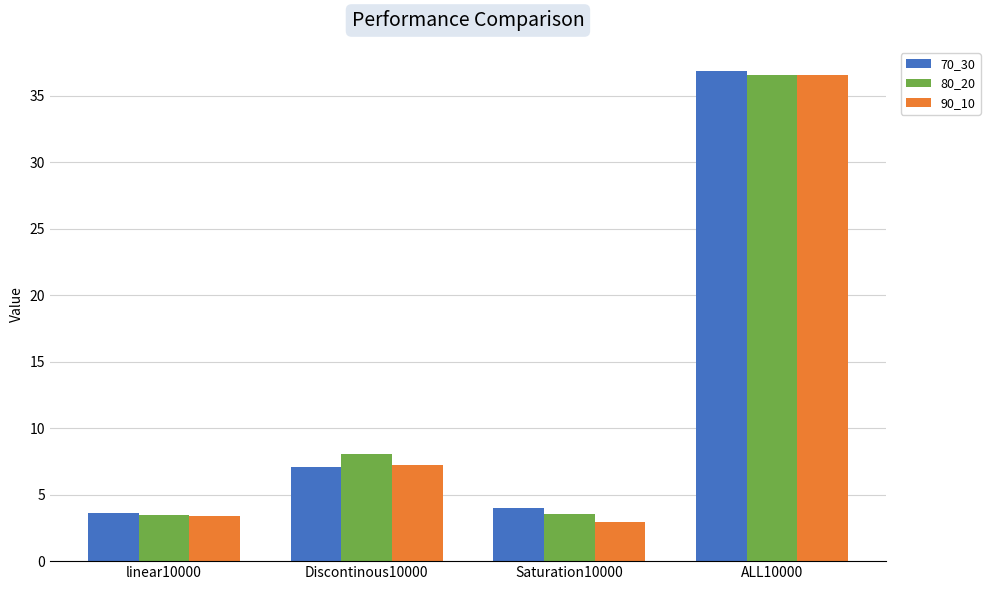

What is the label of the 4th bar from the right?

linear10000